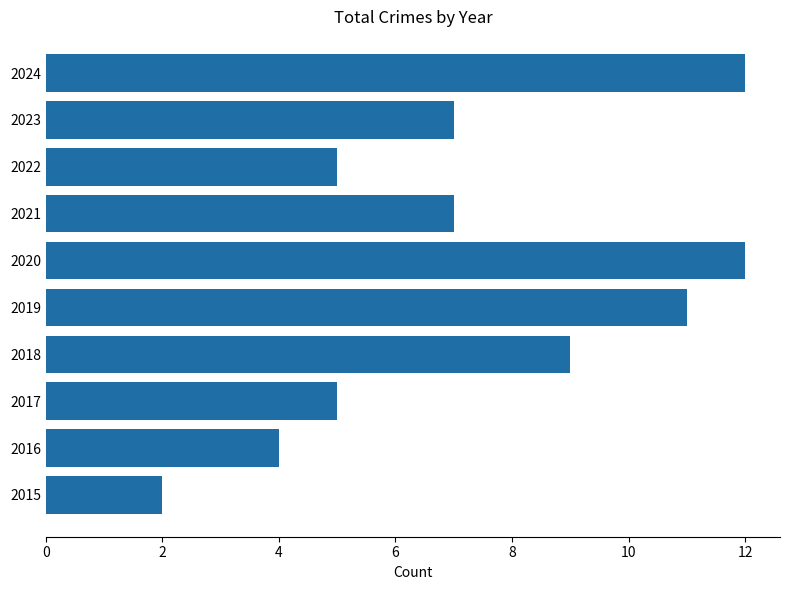

What is the difference between the maximum and minimum values?

10